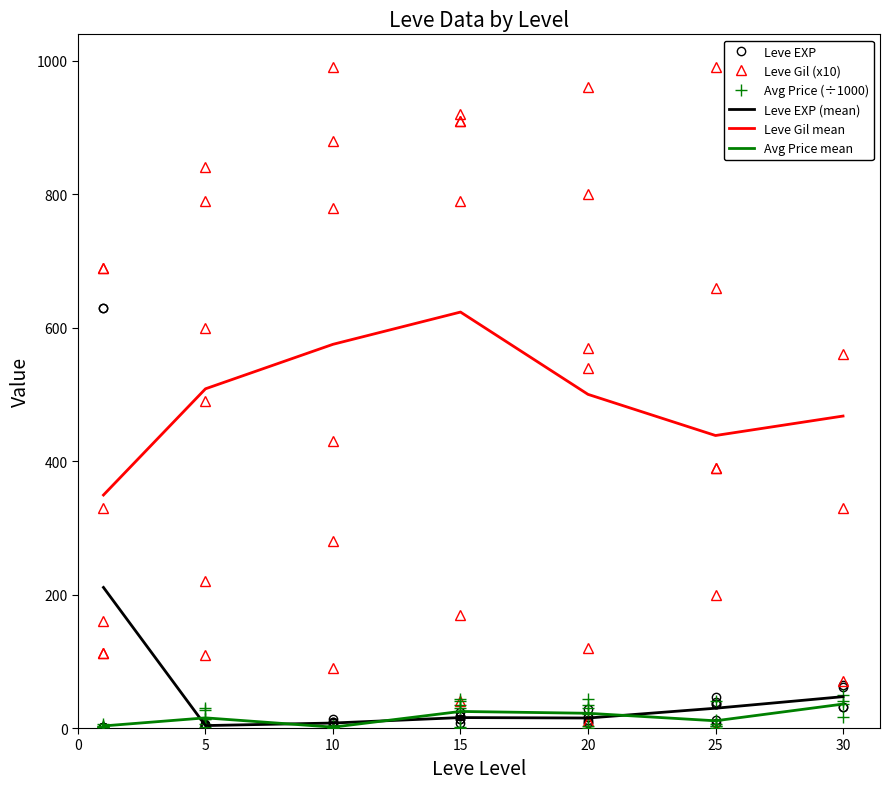

What value does the Leve Gil series have at 5?

840.0